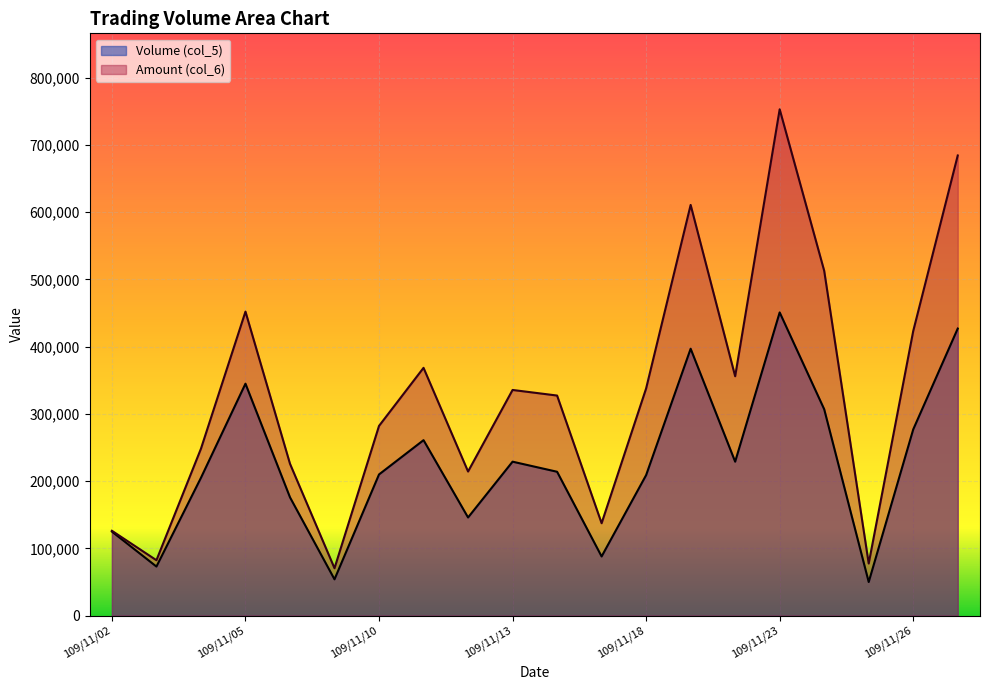

Reading left to right, transcribe all the data shown in this chart.

Volume (col_5): 109/11/02=125000	109/11/03=73000	109/11/04=205000	109/11/05=345000	109/11/06=176000	109/11/09=54000	109/11/10=210000	109/11/11=261000	109/11/12=146000	109/11/13=229000	109/11/16=214000	109/11/17=88000	109/11/18=209000	109/11/19=397000	109/11/20=229000	109/11/23=451000	109/11/24=307000	109/11/25=50000	109/11/26=277000	109/11/27=427000
Amount (col_6): 109/11/02=126200	109/11/03=82410	109/11/04=248290	109/11/05=452200	109/11/06=225920	109/11/09=70500	109/11/10=282200	109/11/11=368580	109/11/12=214360	109/11/13=335670	109/11/16=327360	109/11/17=137450	109/11/18=337940	109/11/19=610900	109/11/20=356050	109/11/23=753150	109/11/24=512930	109/11/25=77500	109/11/26=423360	109/11/27=684440